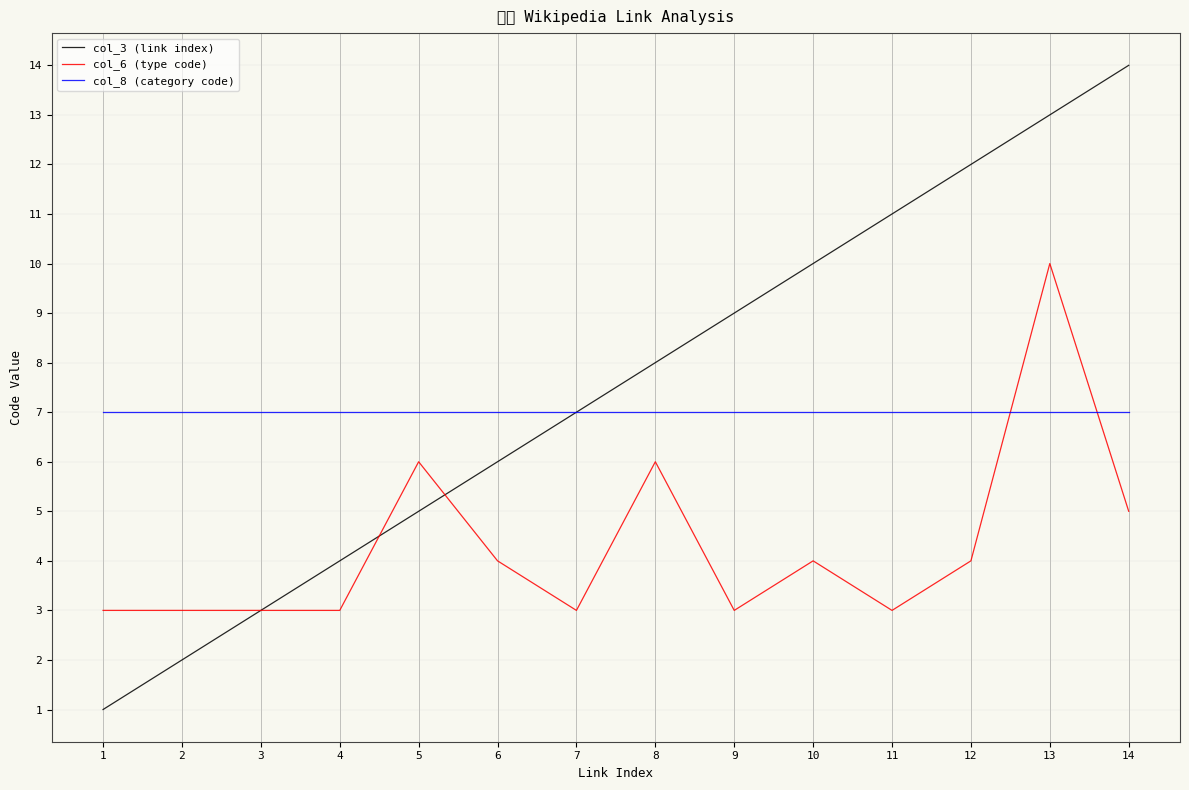

Reading right to left, what are all the values shown in this chart?

col_3 (link index): 14=14	13=13	12=12	11=11	10=10	9=9	8=8	7=7	6=6	5=5	4=4	3=3	2=2	1=1
col_6 (type code): 14=5	13=10	12=4	11=3	10=4	9=3	8=6	7=3	6=4	5=6	4=3	3=3	2=3	1=3
col_8 (category code): 14=7	13=7	12=7	11=7	10=7	9=7	8=7	7=7	6=7	5=7	4=7	3=7	2=7	1=7